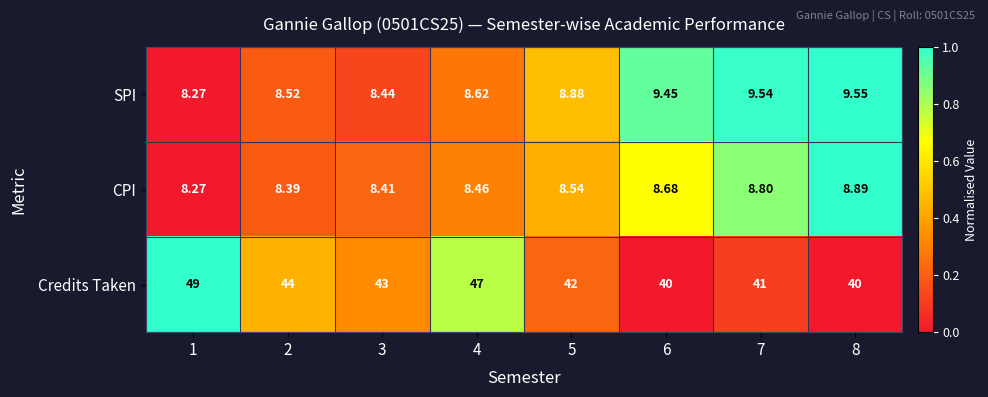

Rank the series by their maximum value, from highest to lowest.

Credits Taken, SPI, CPI